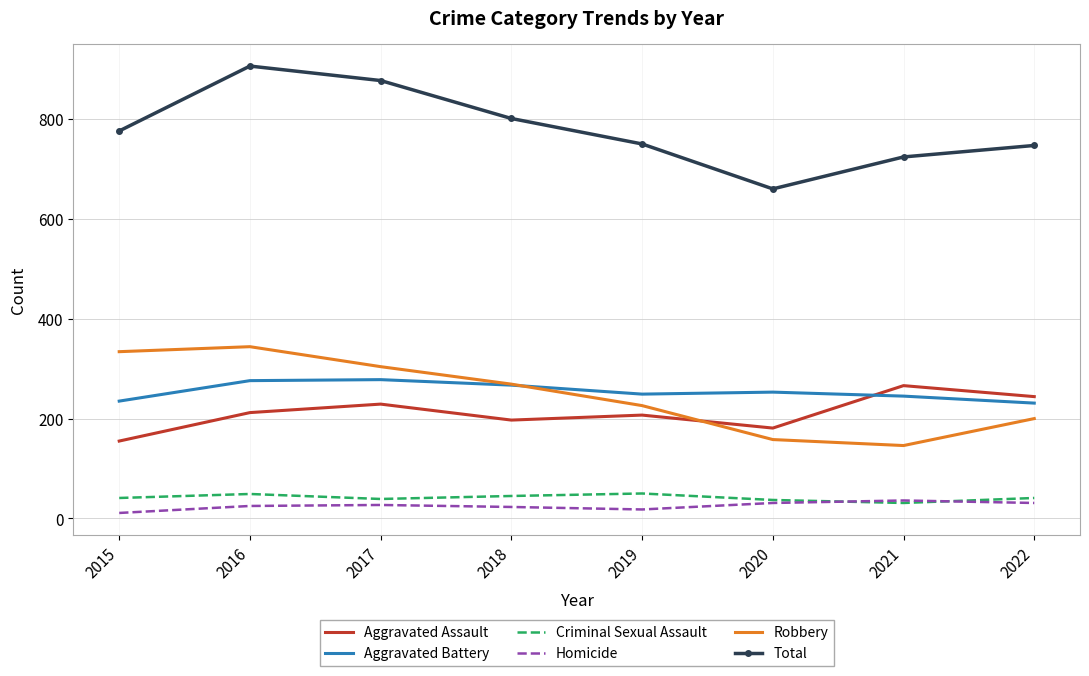

At 2019, list the series in order from largest to smallest.

Total, Aggravated Battery, Robbery, Aggravated Assault, Criminal Sexual Assault, Homicide